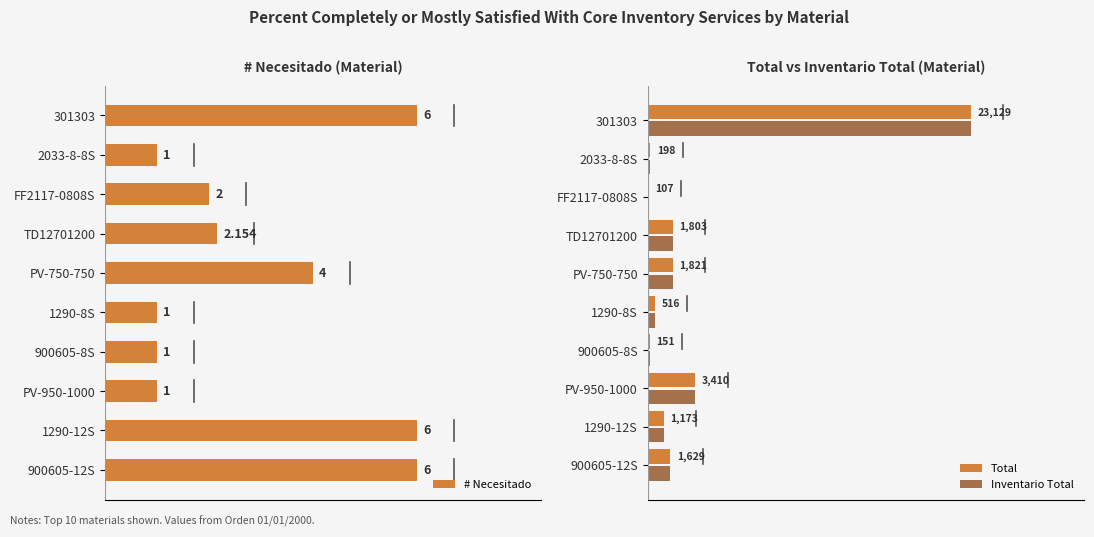

Which series has the largest total across all categories?

Inventario Total